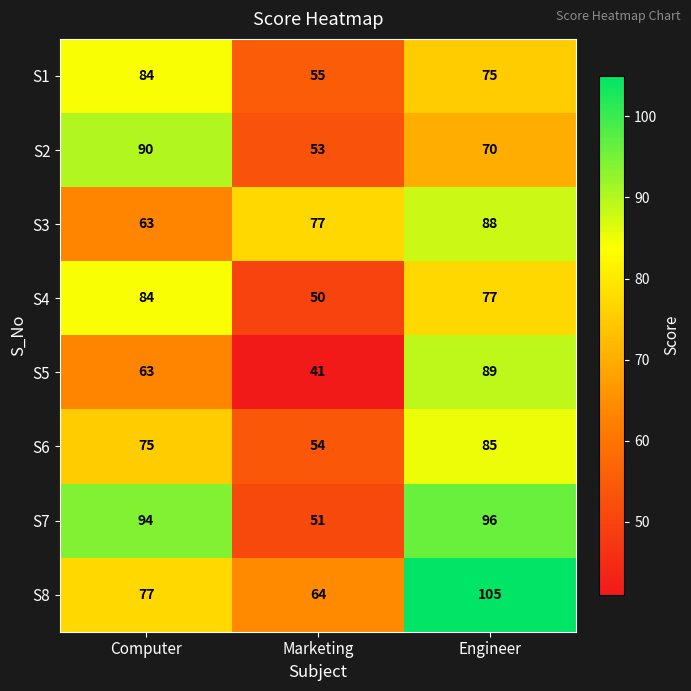

The S1 series shows 84 at Computer. True or false?

True